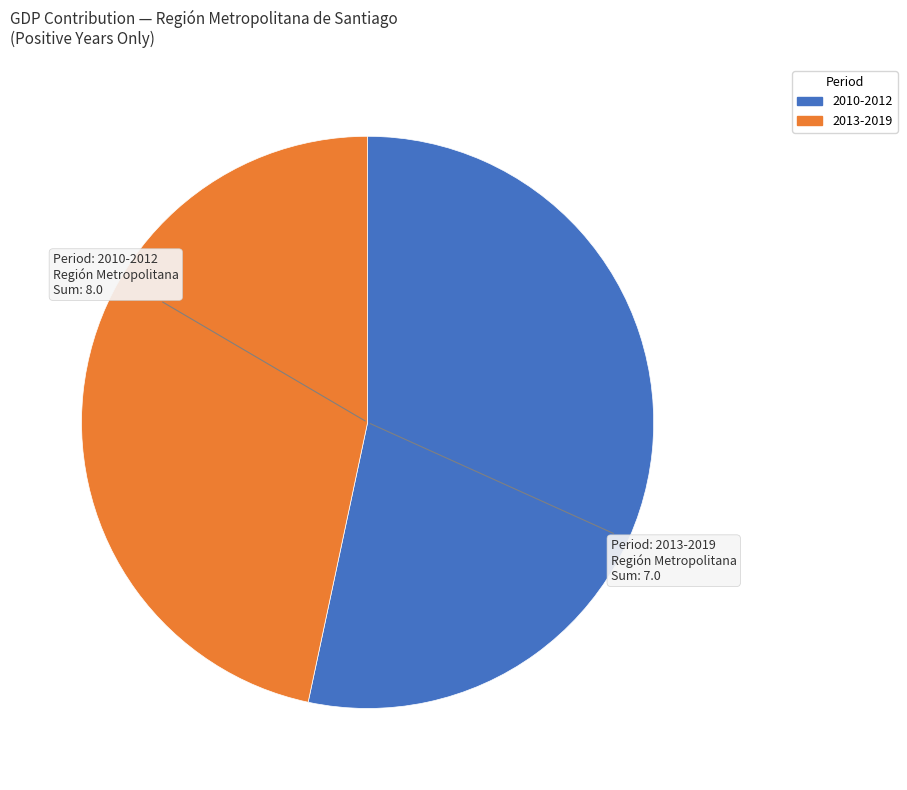

Is there a majority slice in this chart?

Yes